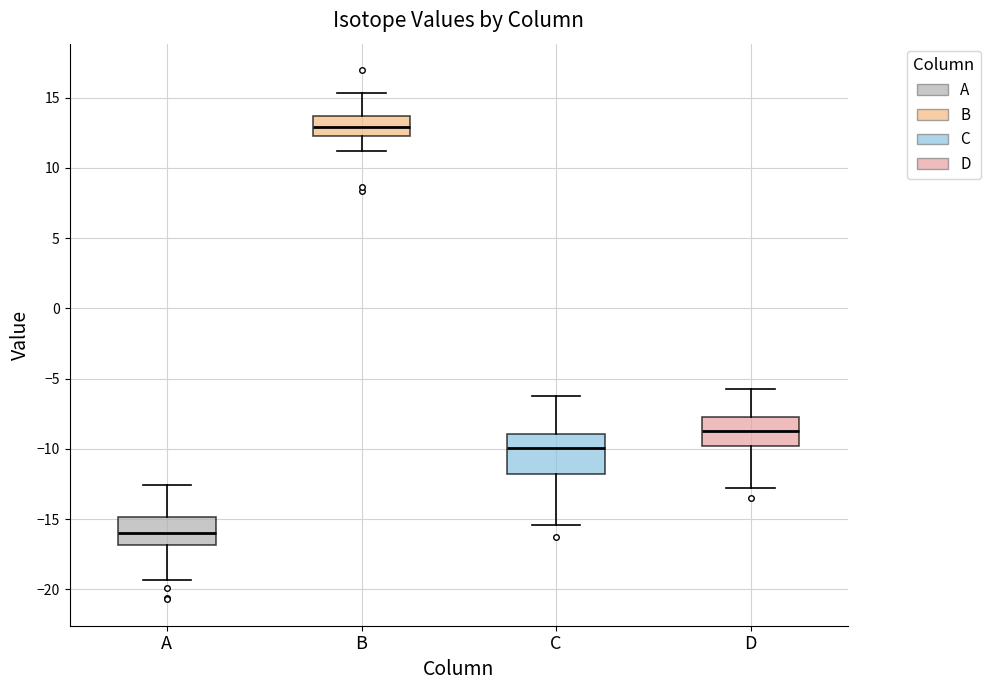

Comparing the boxes themselves (not the whiskers), which one is the tallest?

C